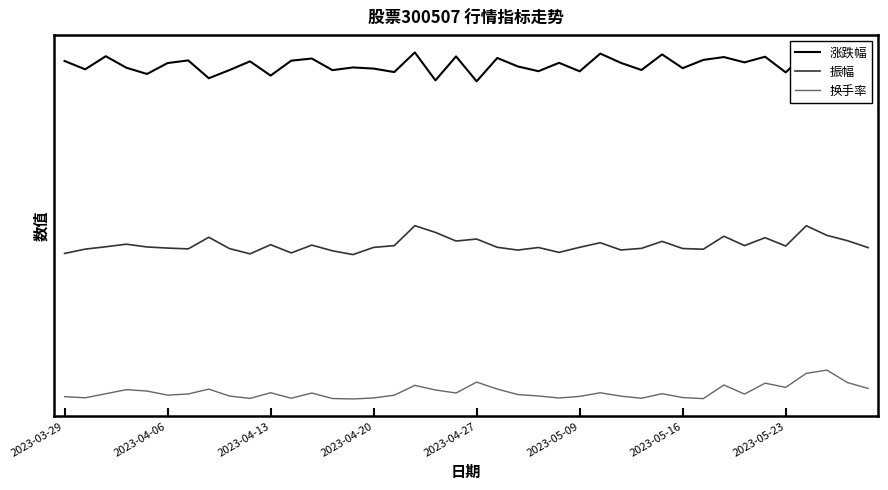

What are all the series names shown in the legend?

涨跌幅, 振幅, 换手率